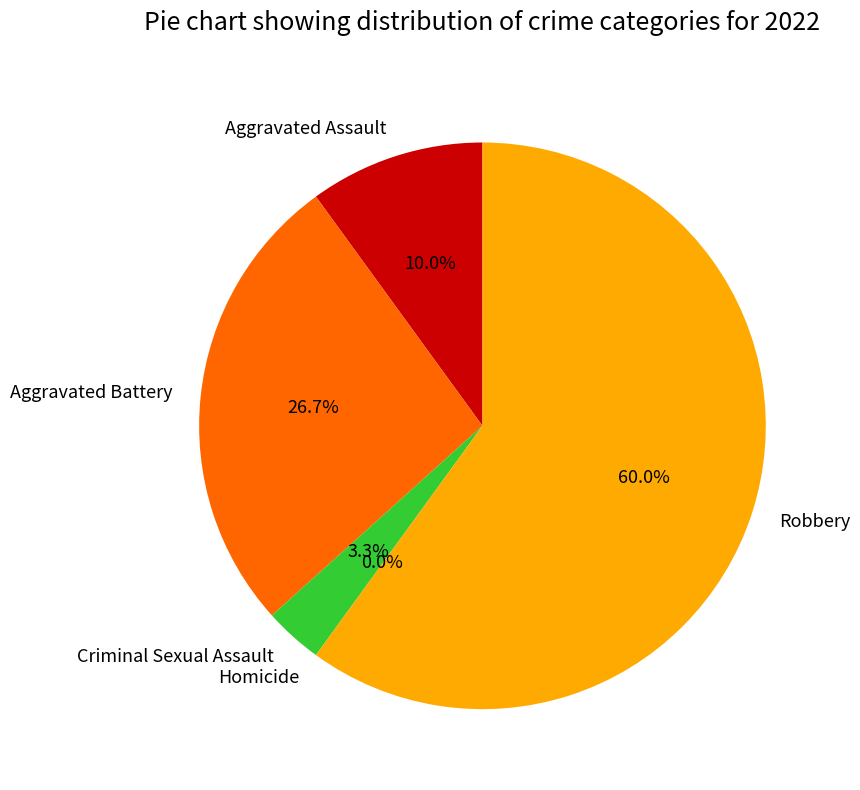

What is the ratio of the value at Aggravated Battery to the value at Aggravated Assault?

2.7